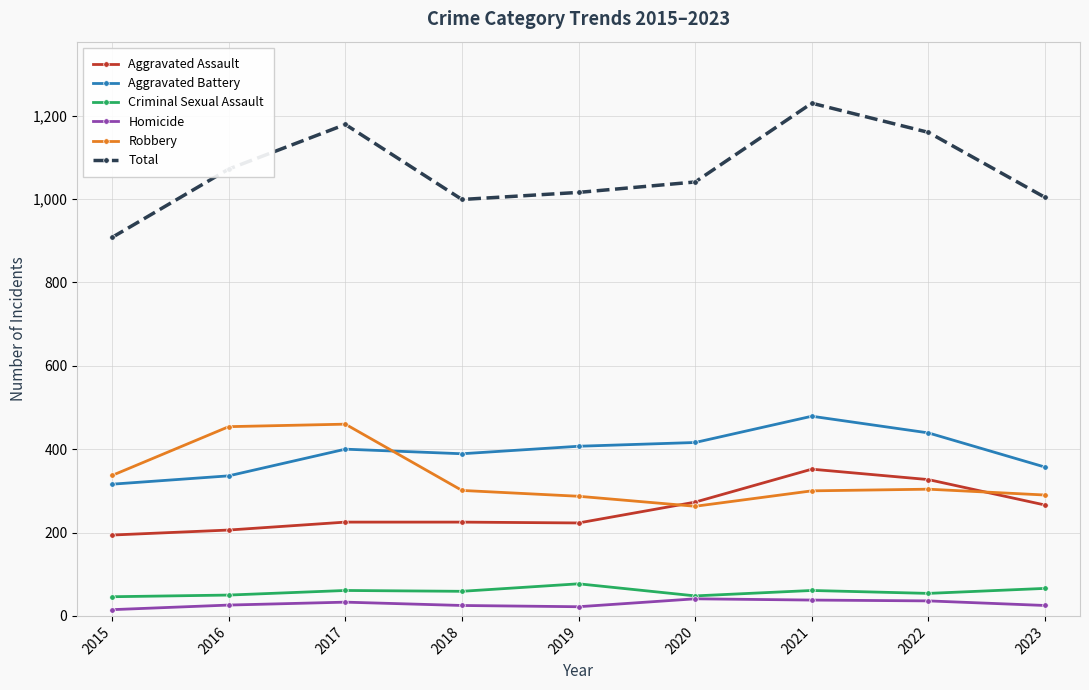

The Criminal Sexual Assault series shows 48 at 2020. True or false?

True